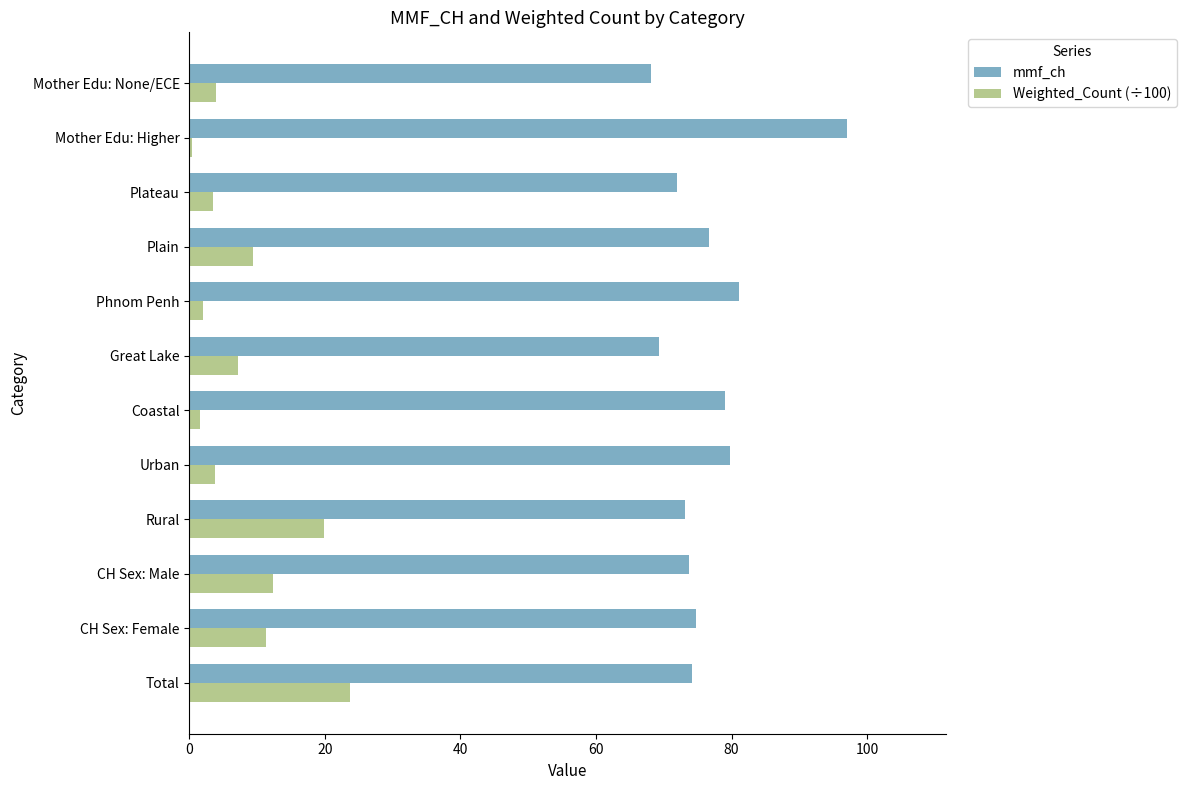

What is the approximate value of mmf_ch at Rural?

73.2